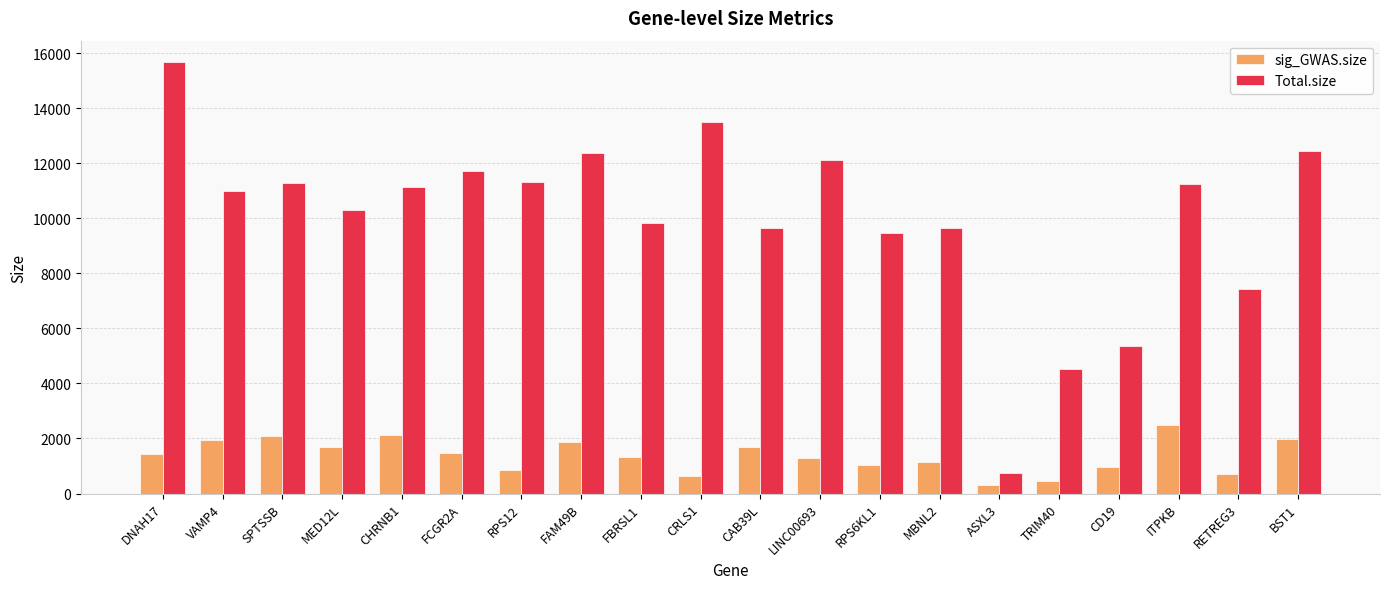

What is the sum of all sig_GWAS.size values?

27472